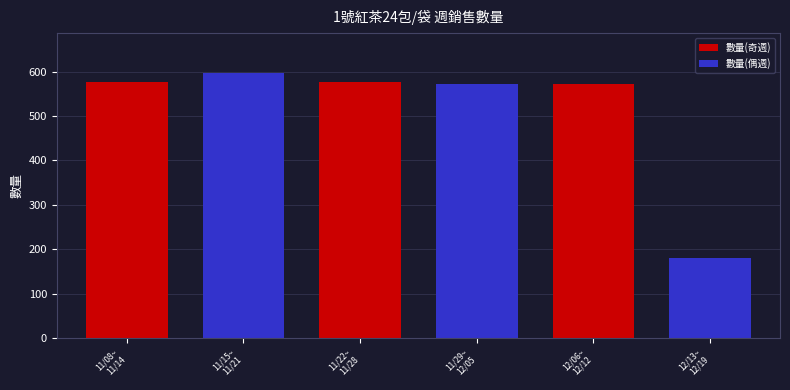

Reading right to left, list all the values displayed in this chart.

180	573	573	576	597	576